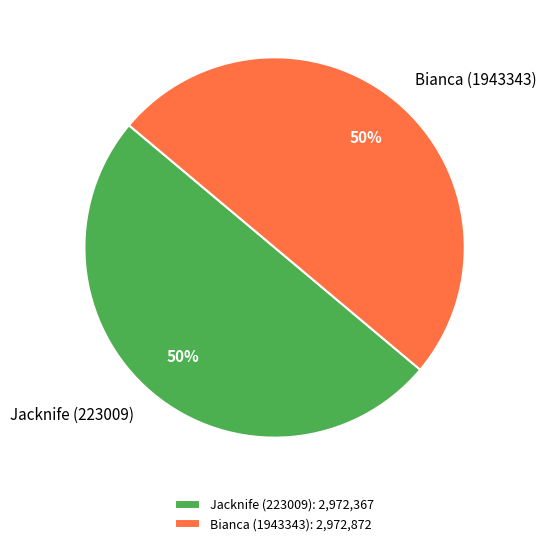

What is the ratio of the value at Bianca (1943343) to the value at Jacknife (223009)?

1.0